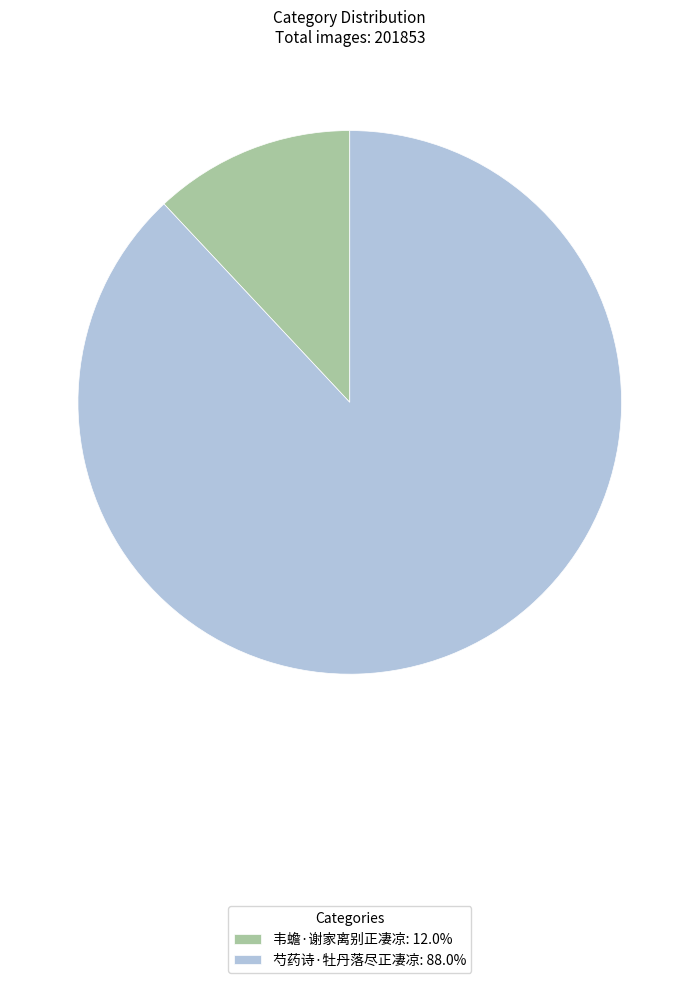

Rank the categories by value from lowest to highest.

韦蟾·谢家离别正凄凉, 芍药诗·牡丹落尽正凄凉